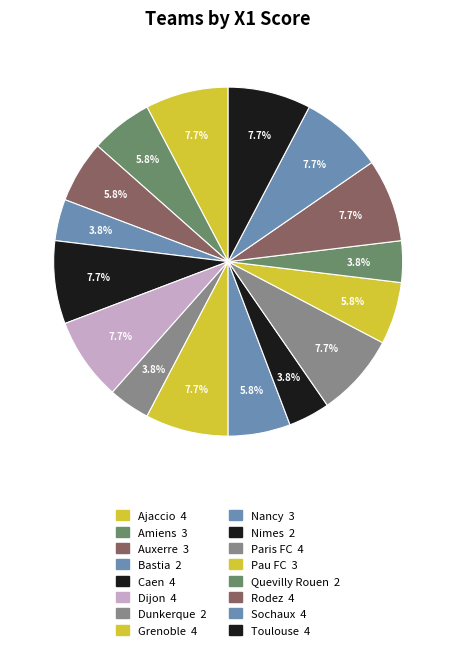

How many segments does this pie chart have?

16